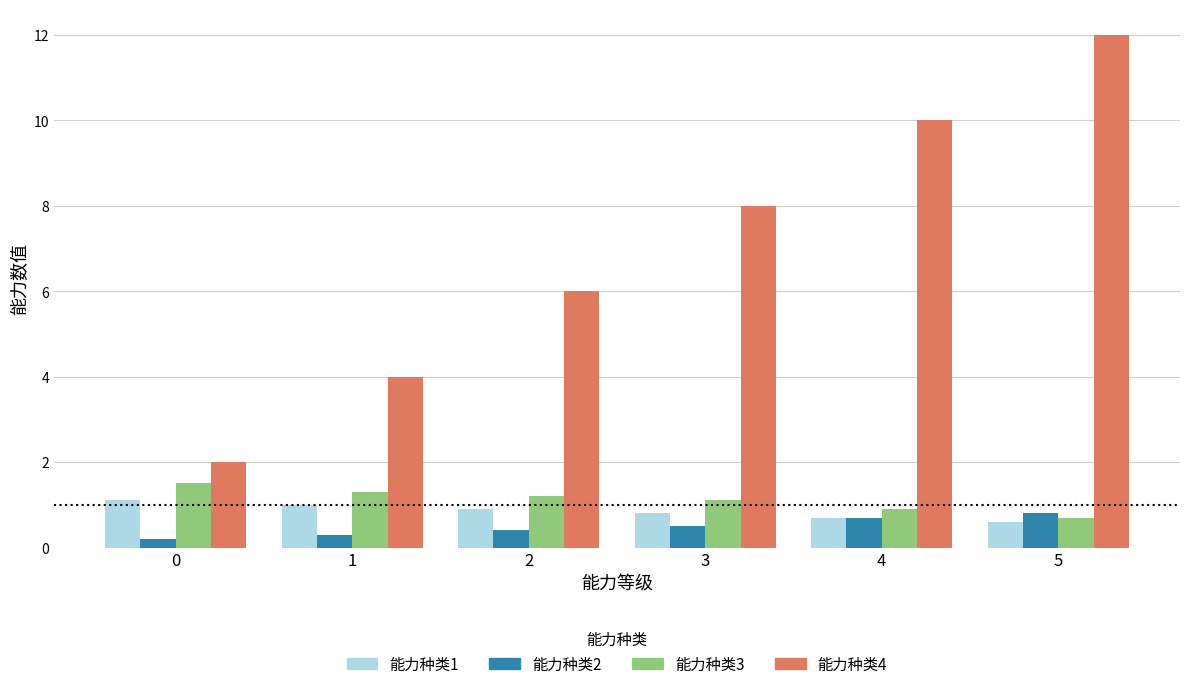

List the series in order of their peak value, lowest first.

能力种类2, 能力种类1, 能力种类3, 能力种类4